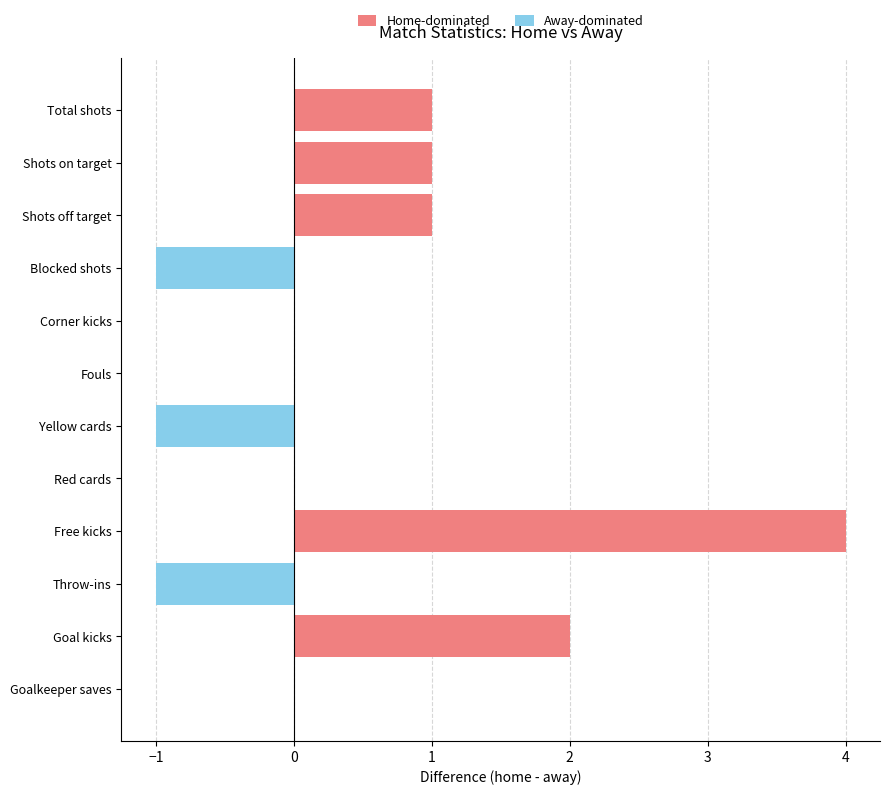

Reading left to right, what are all the values shown in this chart?

Home-dominated: 1	1	1	0	0	0	0	0	4	0	2	0
Away-dominated: 0	0	0	-1	0	0	-1	0	0	-1	0	0